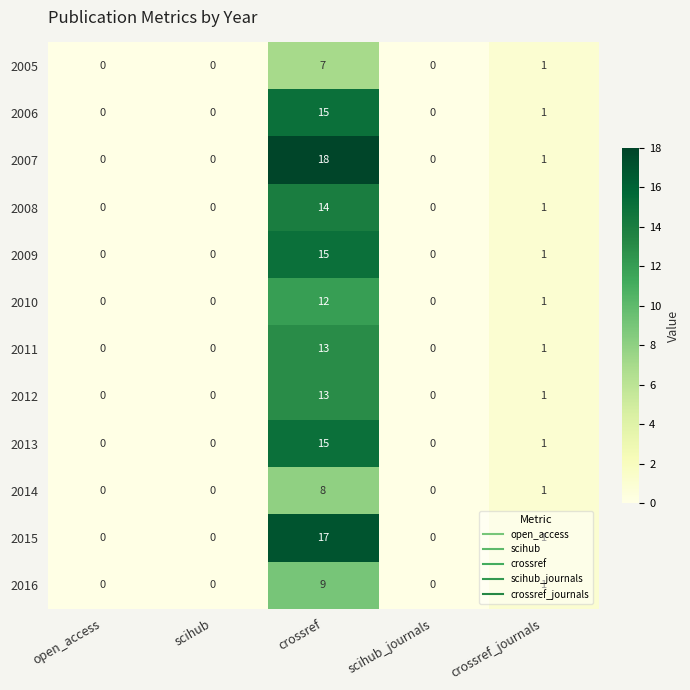

What is the difference between the 2014 values at open_access and crossref?

8